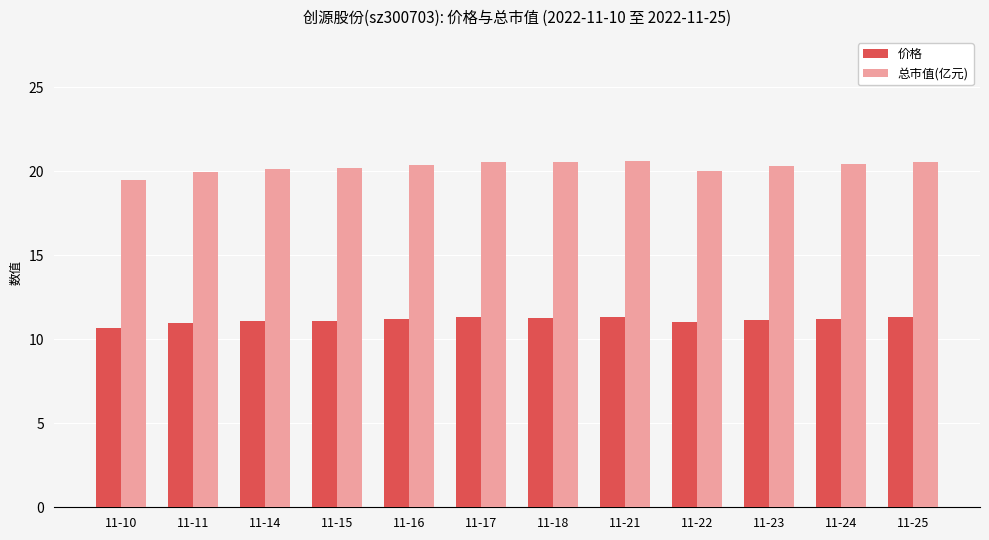

What is the maximum value shown in the chart?

20.6